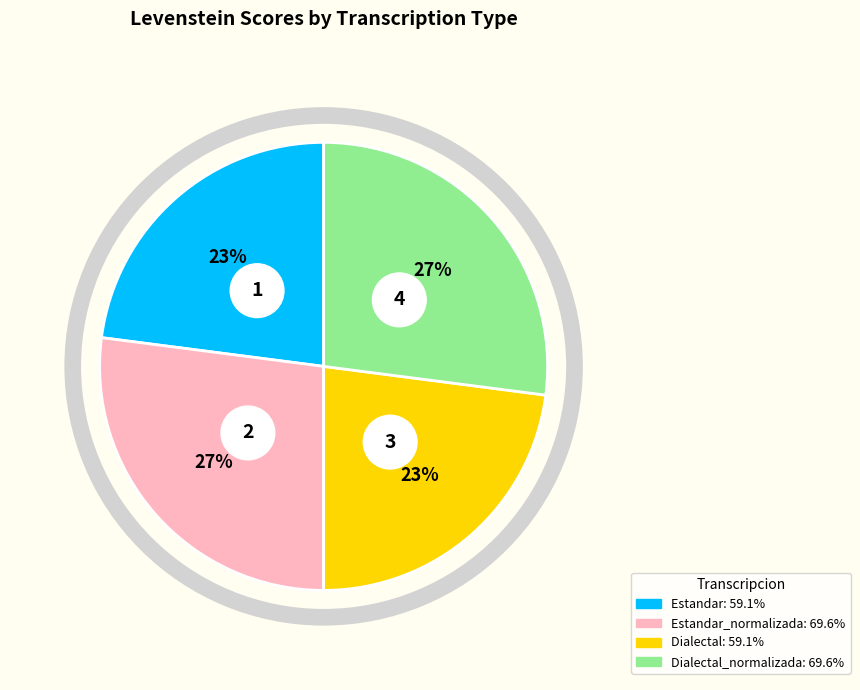

Does Estandar account for over 50% of the chart?

No